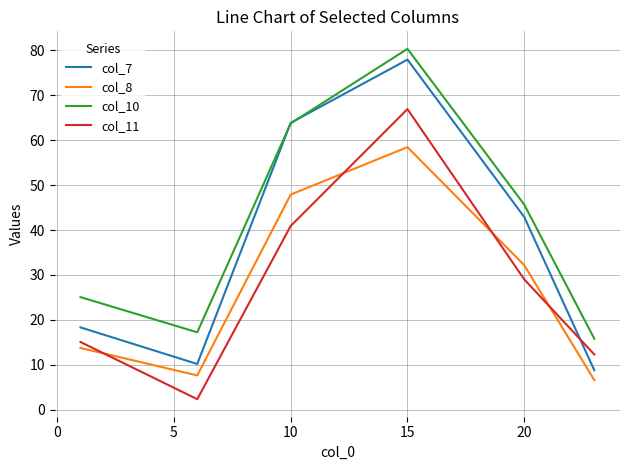

What is the smallest value displayed?

2.3